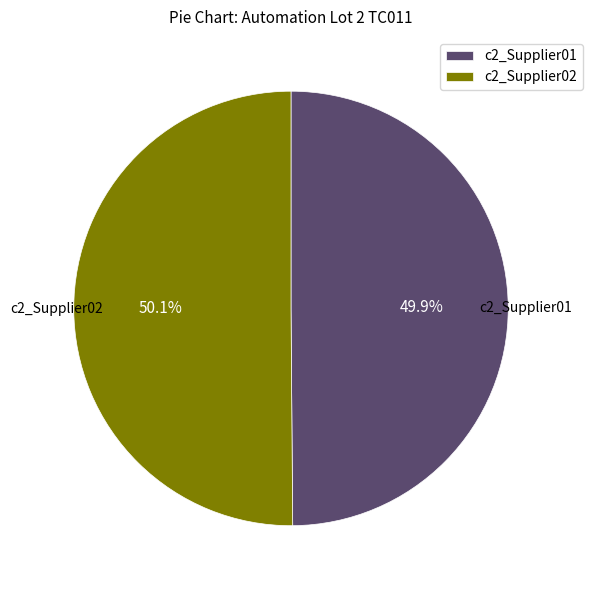

Count the number of slices in the pie.

2